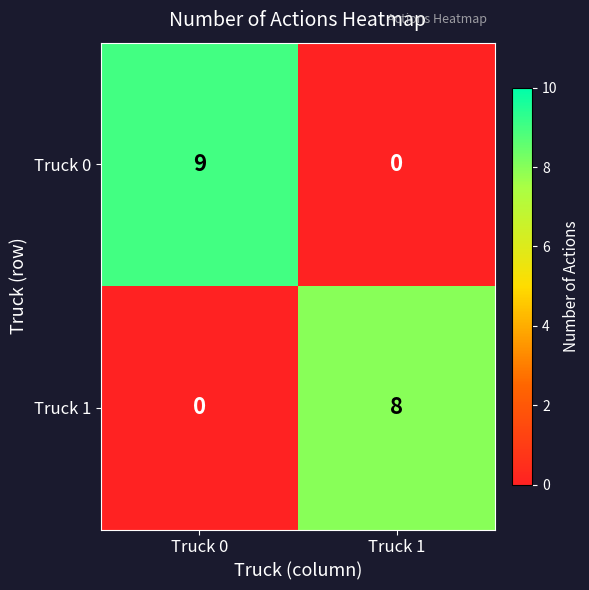

Rank the categories by Truck 0 value from highest to lowest.

Truck 0, Truck 1